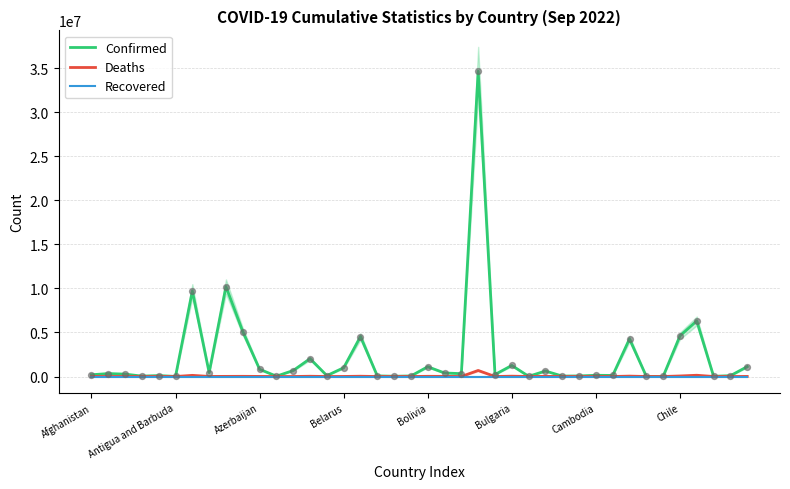

What is the total value across all series at 31?

123587